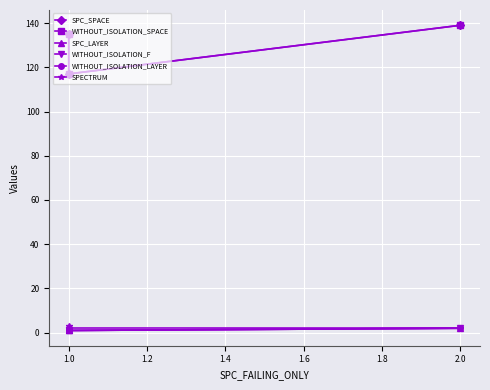

Which series changed the most between 1.0 and 2.0?

SPC_SPACE